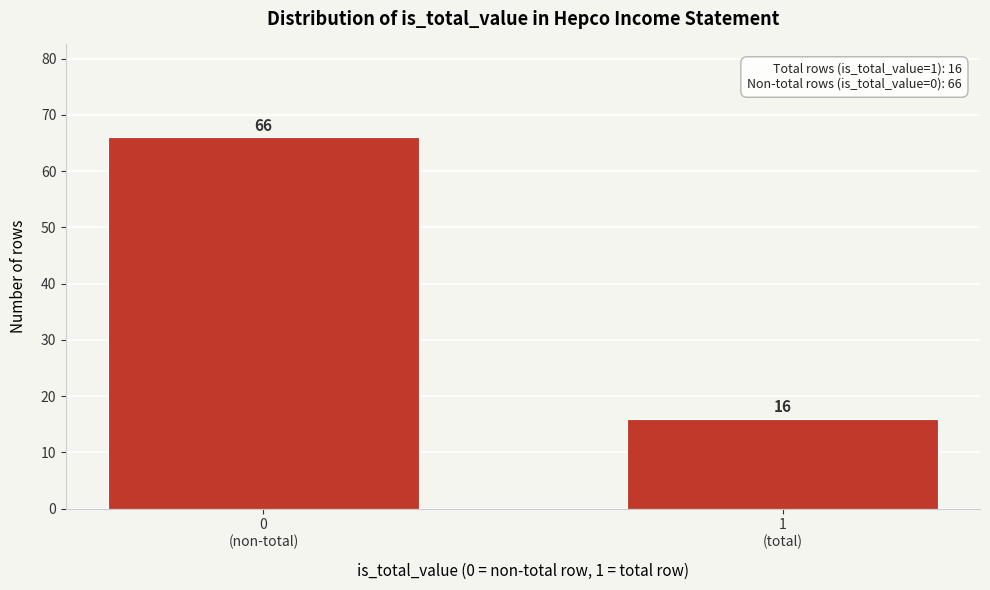

Reading right to left, what are all the values shown in this chart?

16	66